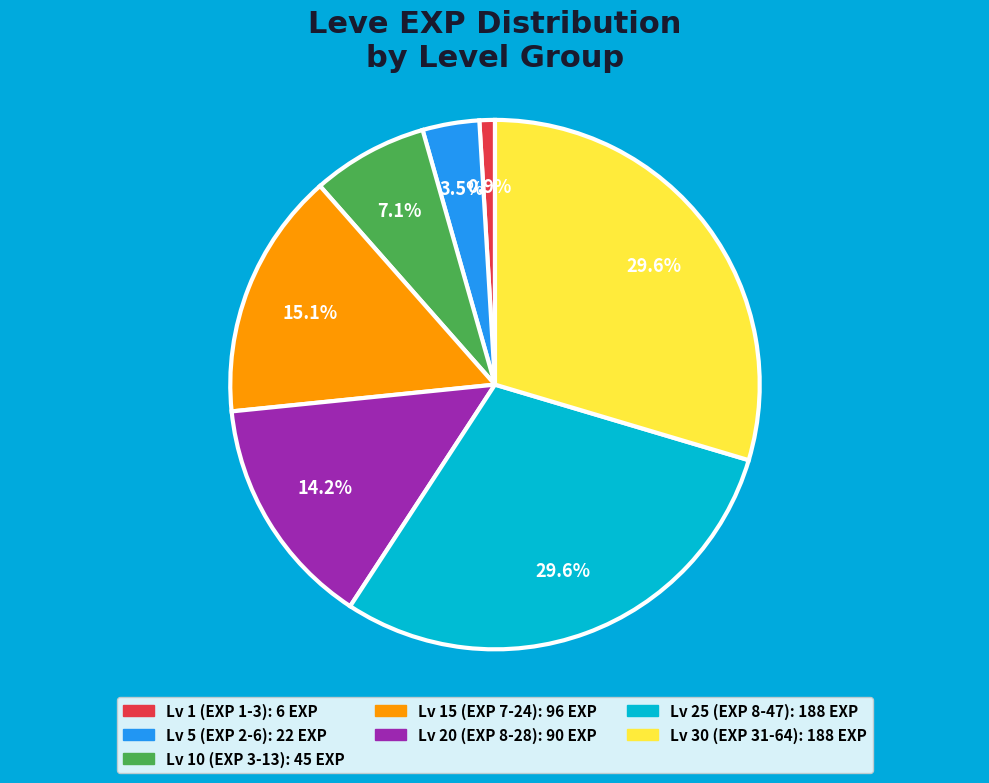

Is there any slice that represents more than half of the pie?

No